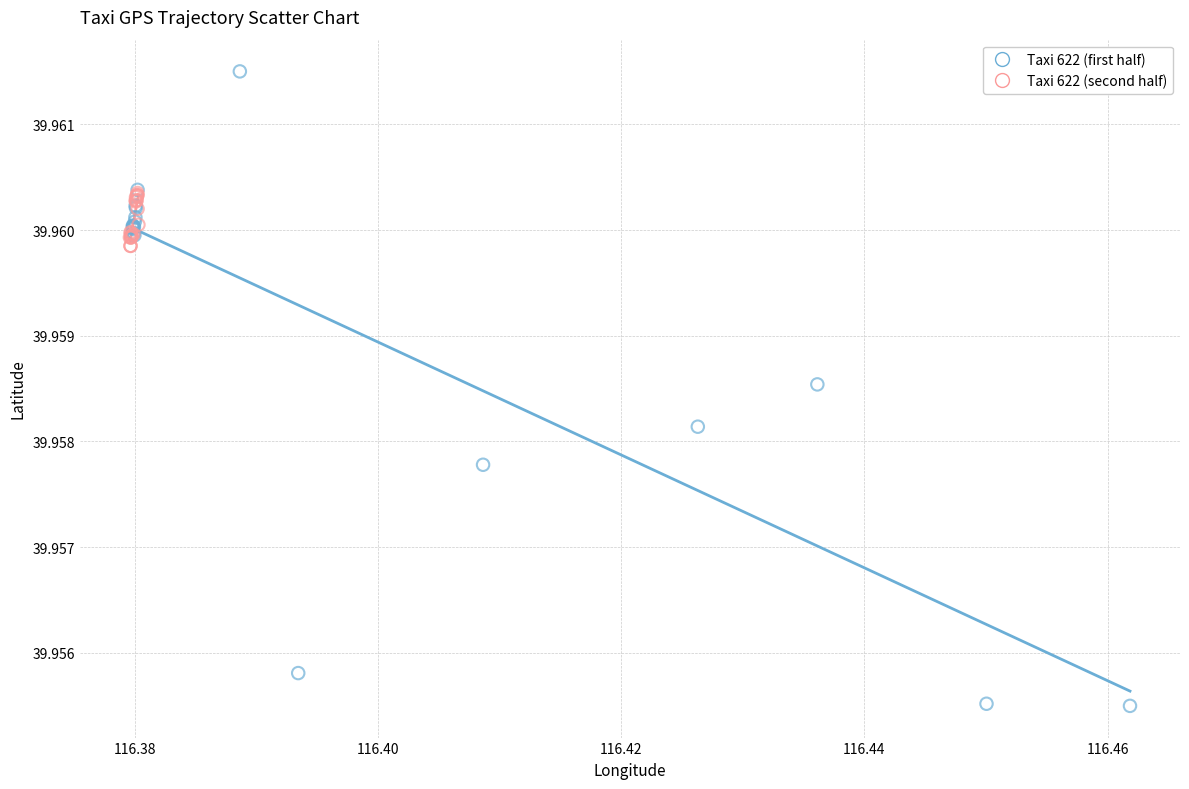

Which series has the widest spread of Y values?

Taxi 622 (first half)